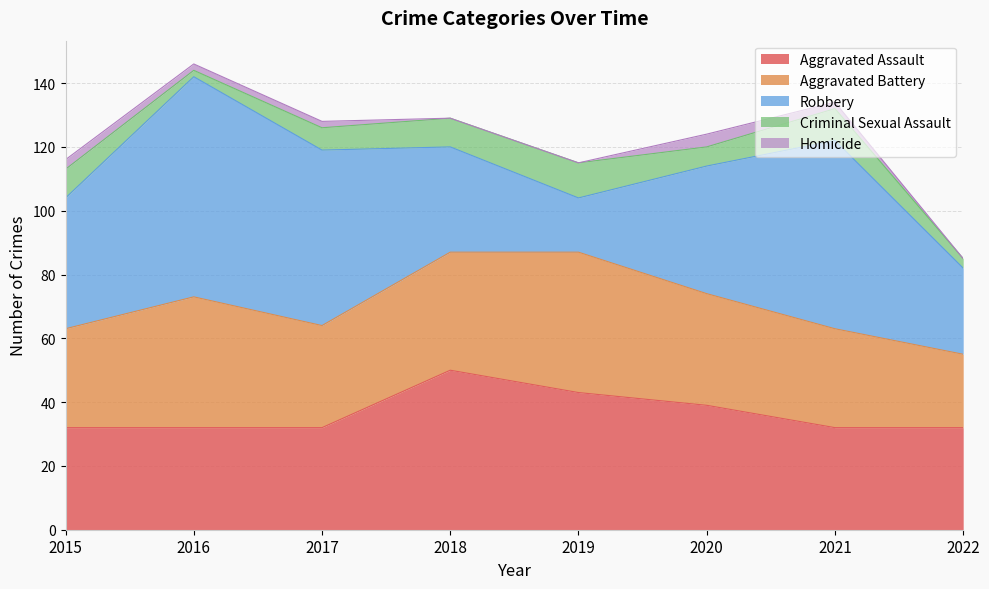

True or false: Aggravated Battery has a value of 23 at 2022.

True